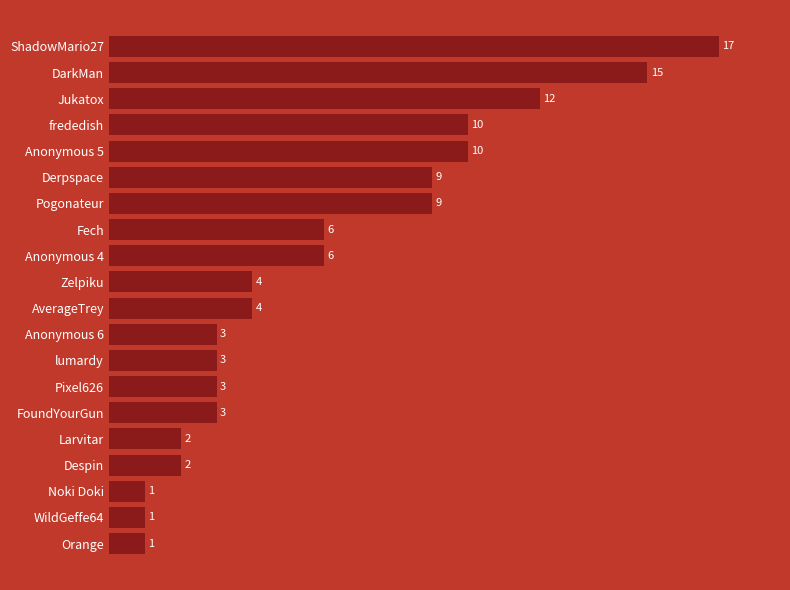

What is the maximum value shown in the chart?

17